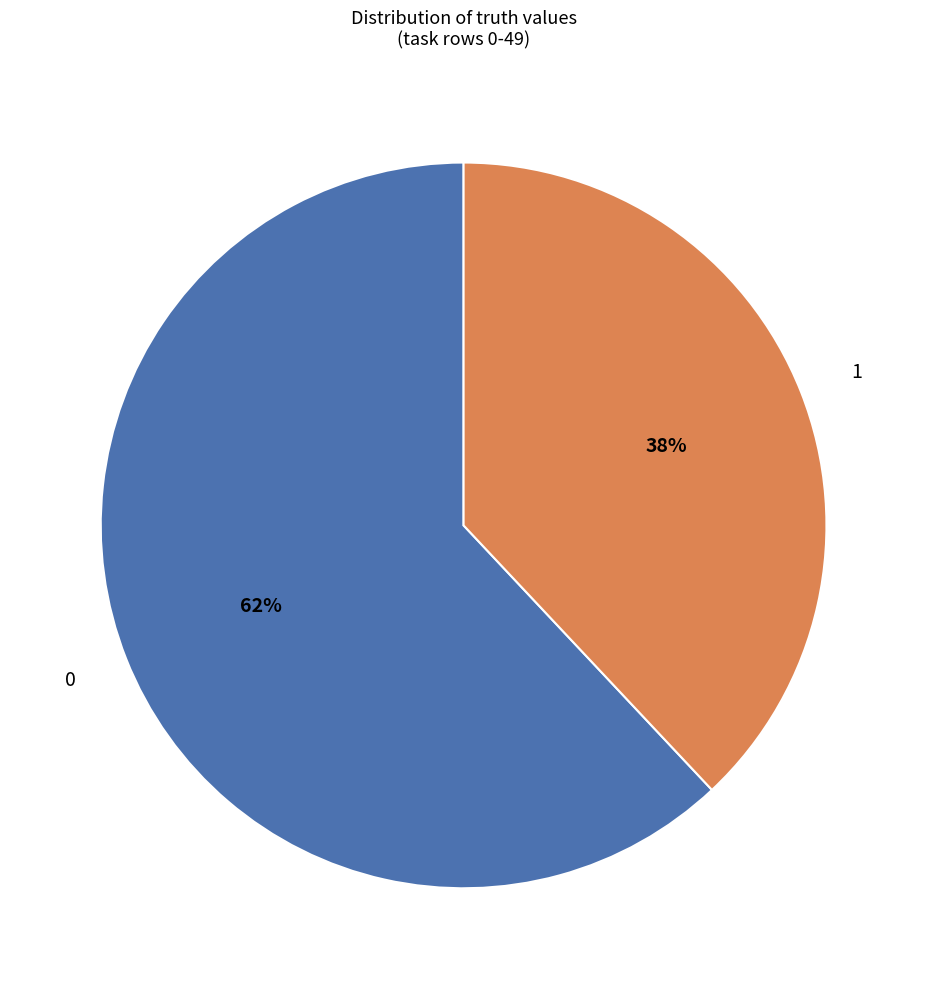

Which category has the smallest portion of the pie?

1